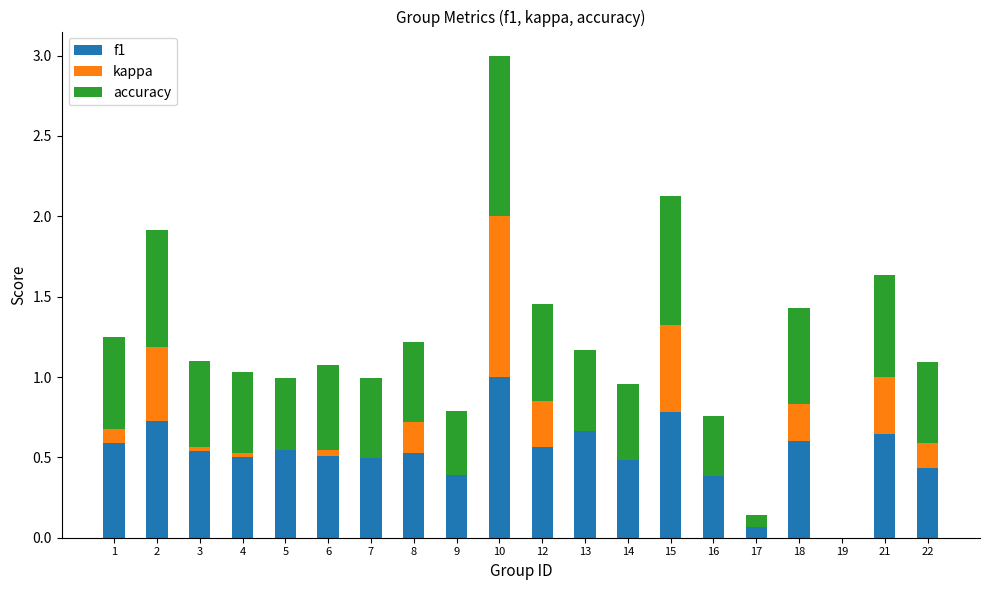

At which label is f1 closest to 0?

19